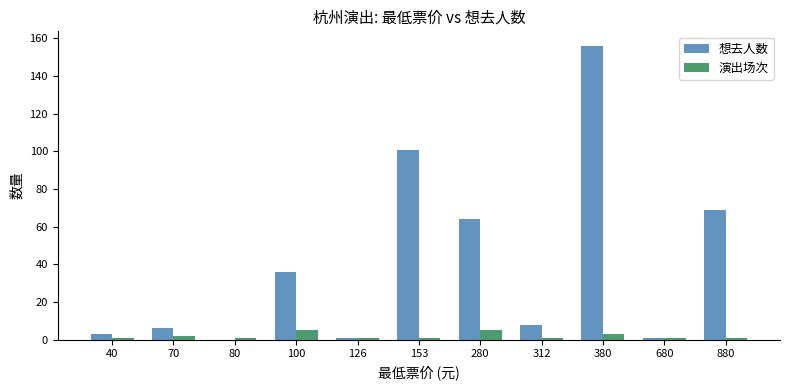

True or false: 想去人数 has a value of 6 at 70.

True